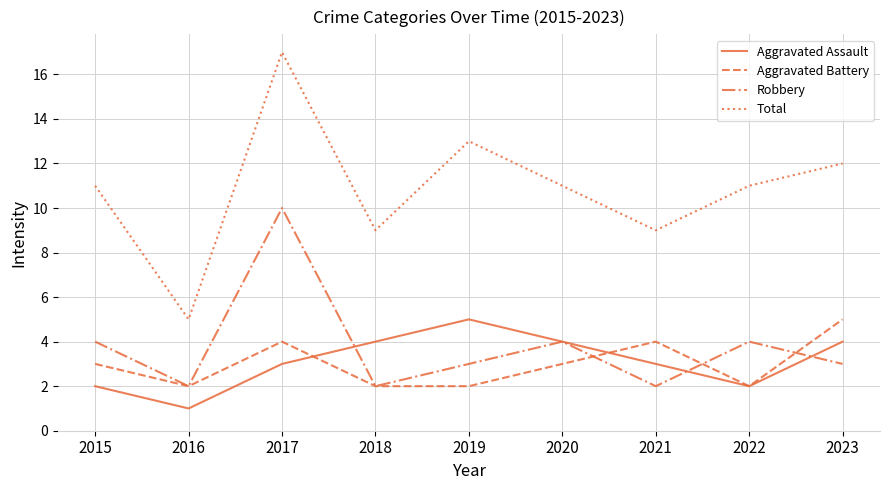

How many interior local peaks does the Robbery series have?

3